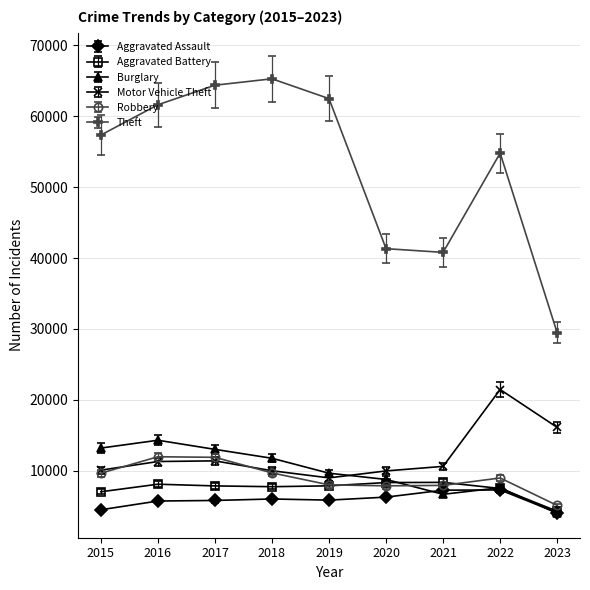

True or false: Aggravated Battery has more than 0 interior local peaks.

True